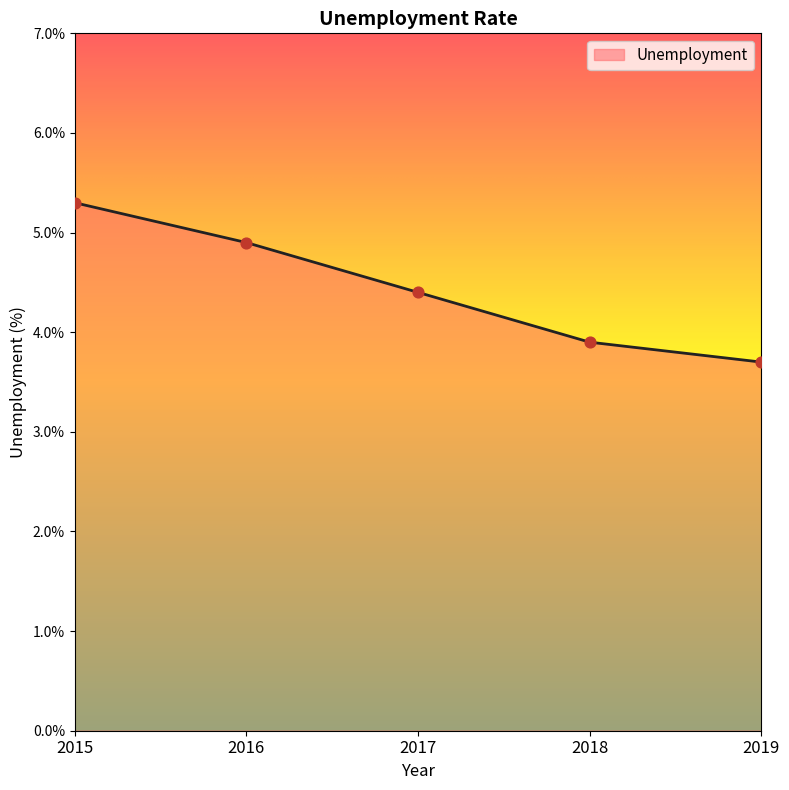

What is the ratio of the value at 2015 to the value at 2018?

1.4